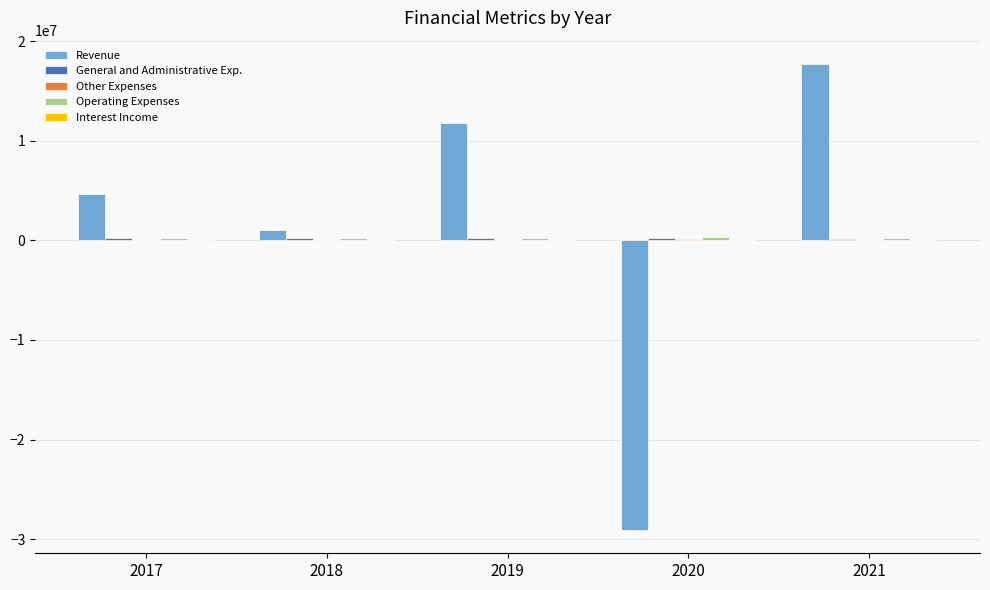

At which category is the sum across all series the highest?

2021